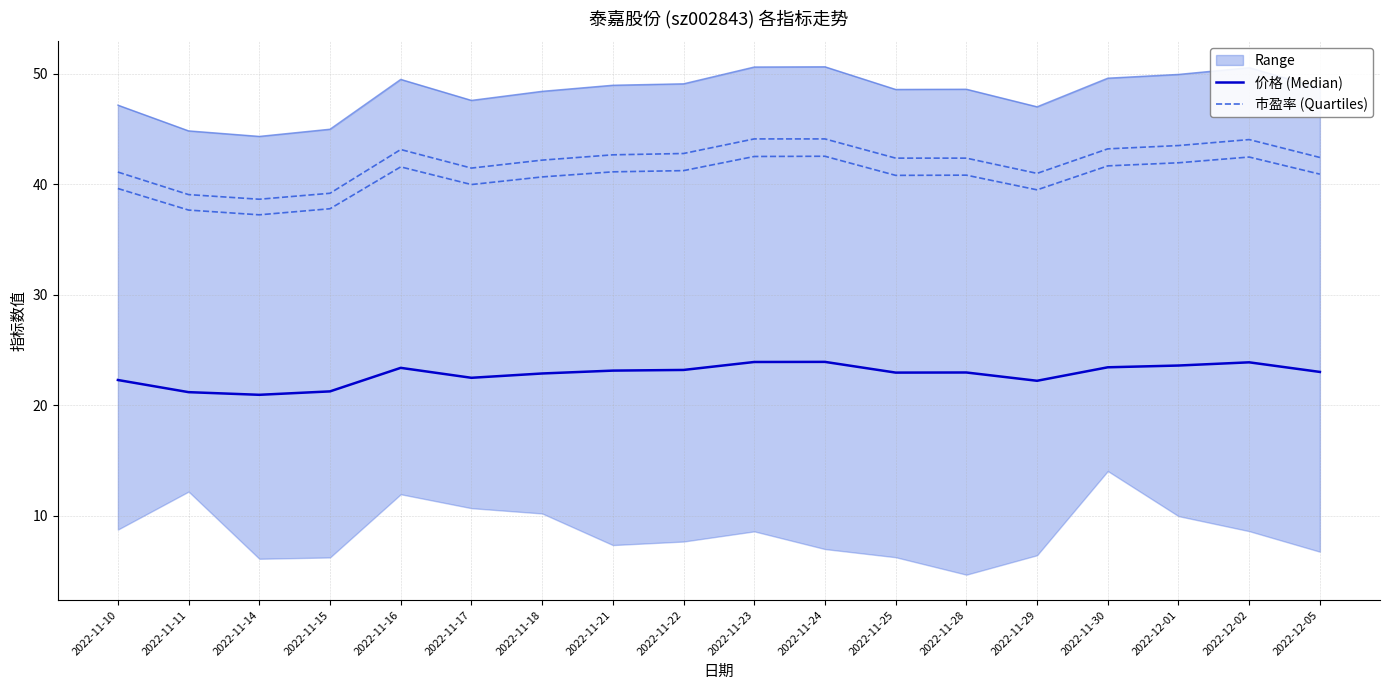

How many interior local peaks does the 价格 (Median) series have?

4